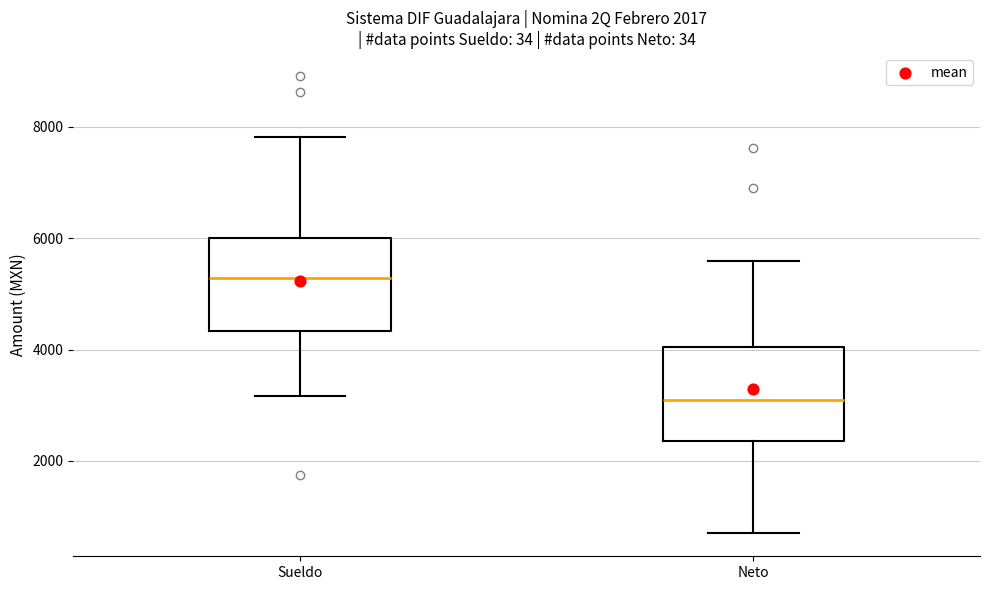

Which box has the lowest median line?

Neto